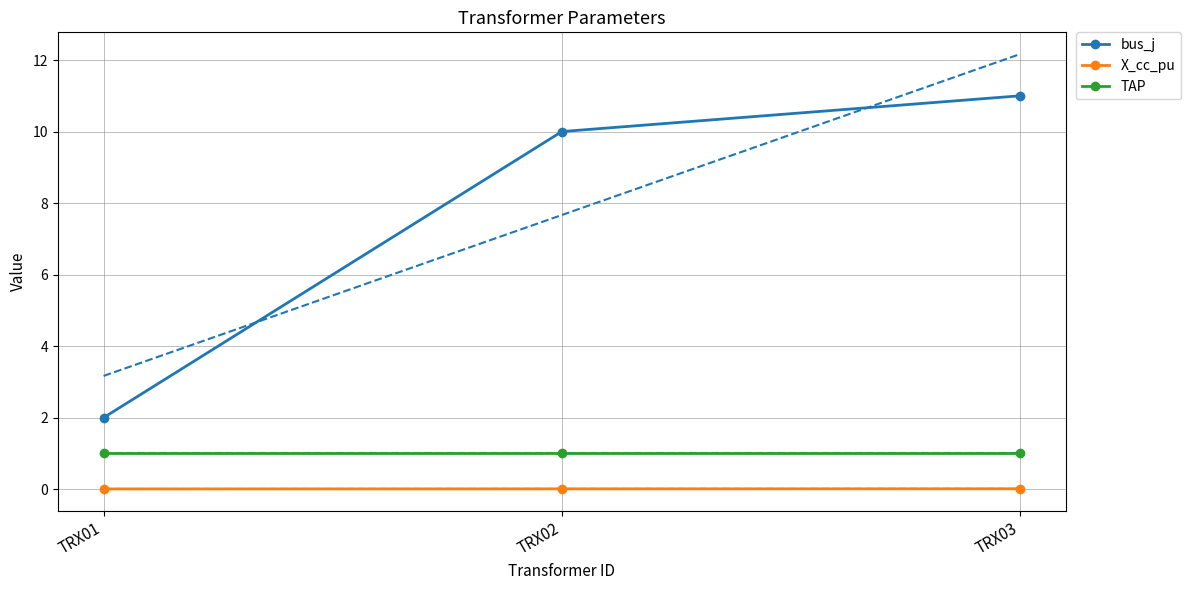

What is the difference between the highest and lowest values at TRX02?

10.0